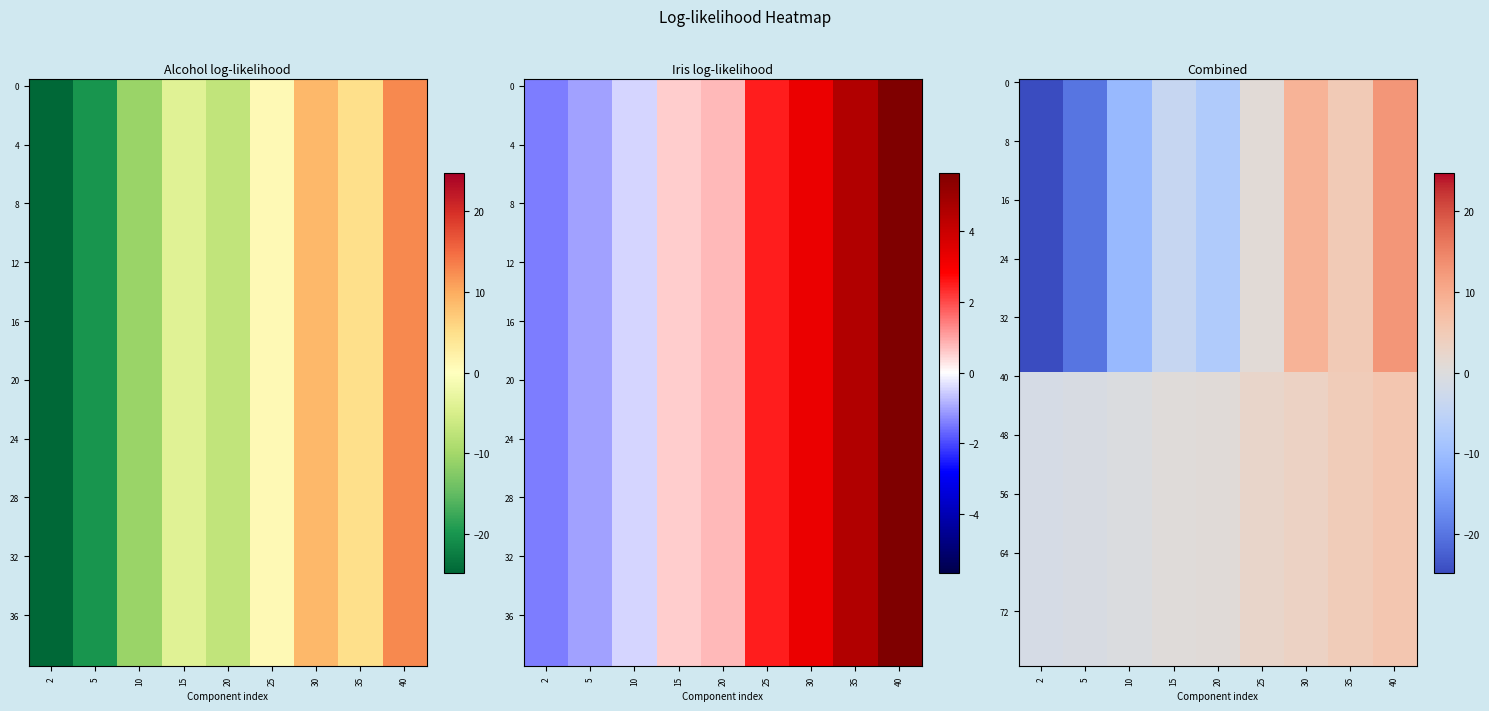

What is the sum of all Alcohol log-likelihood values?

-39.7